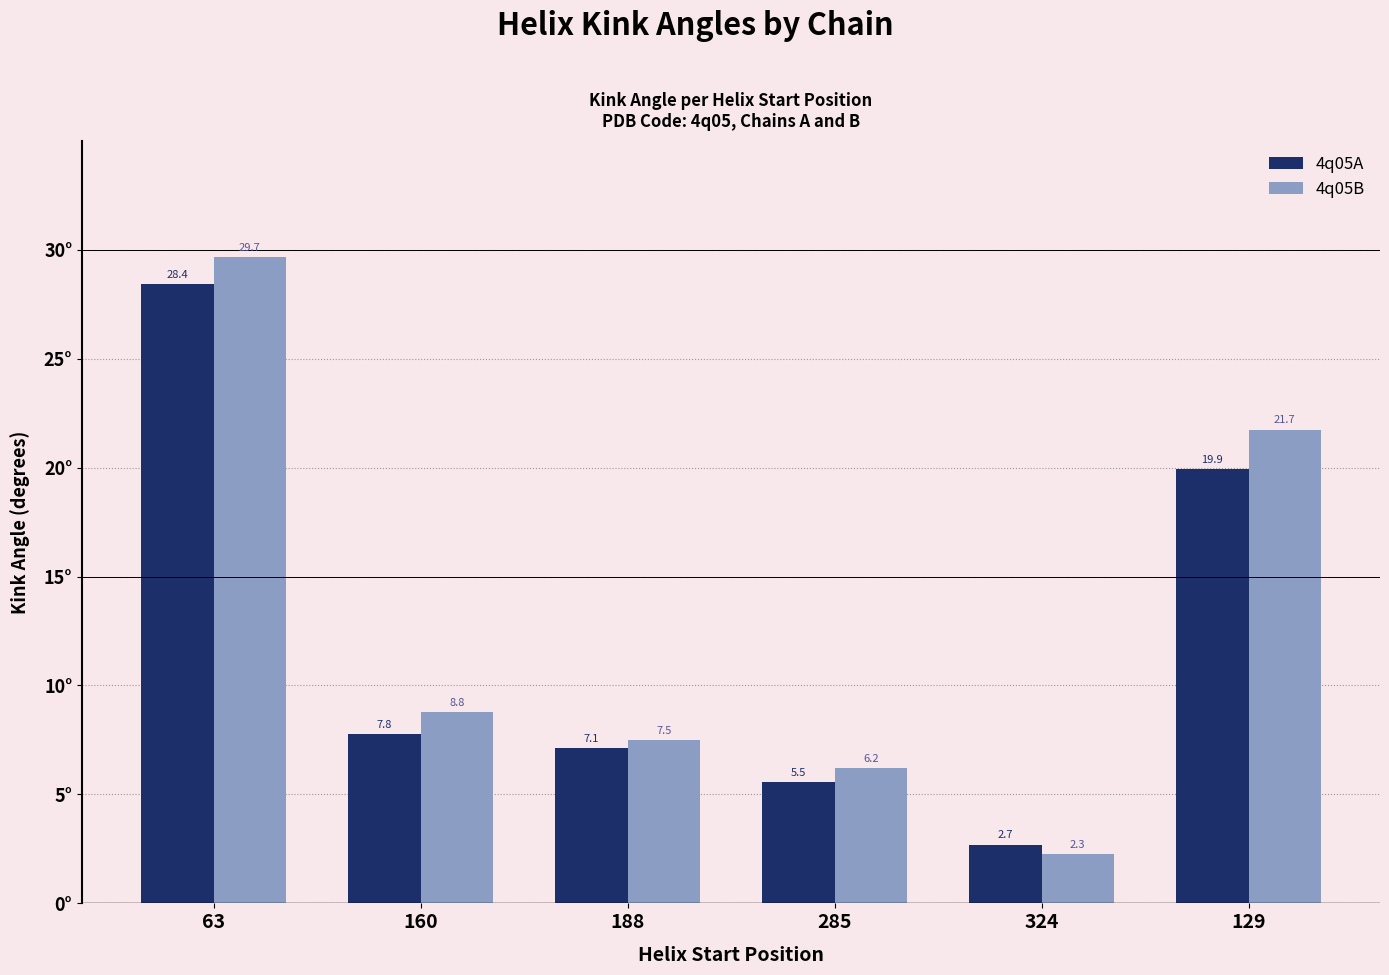

What is the sum of all 4q05B values?

76.1